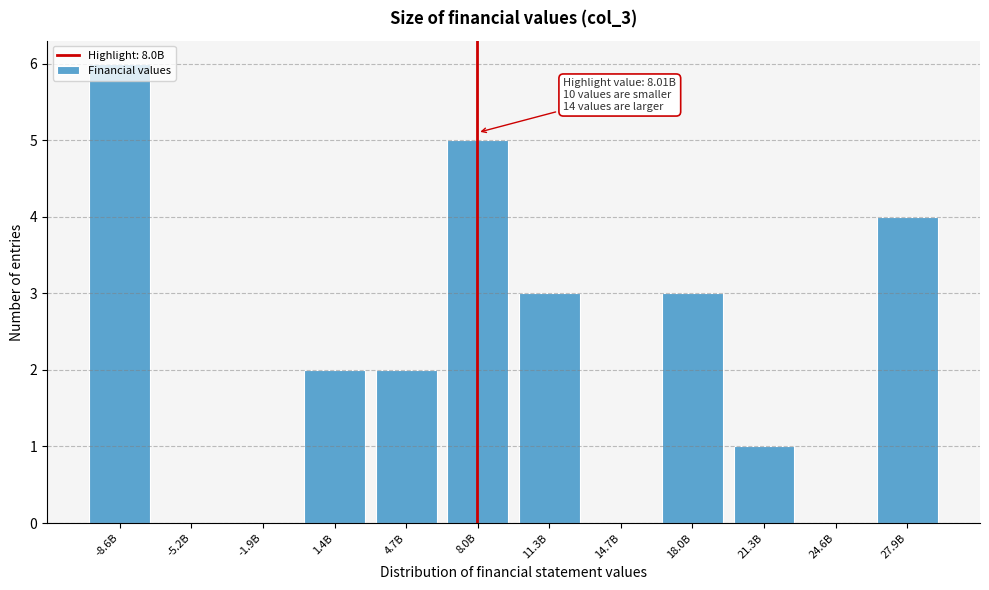

What is the change in value from -8.6B to -5.2B?

-6